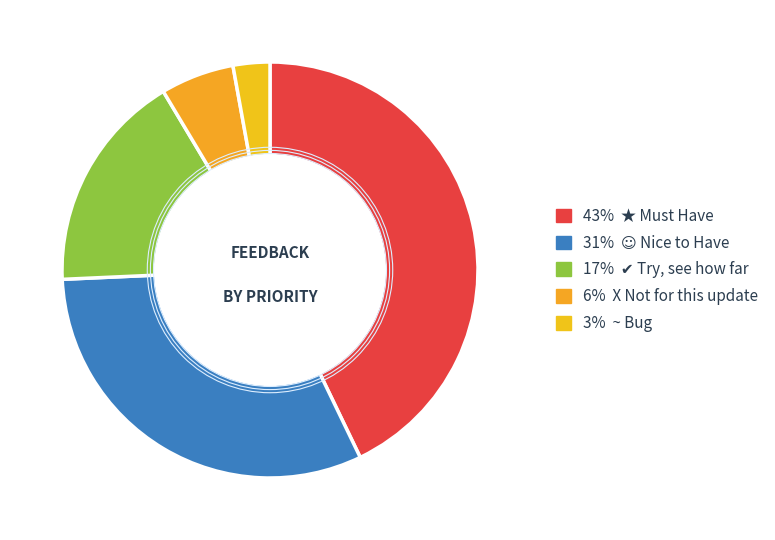

Count the number of slices in the pie.

5